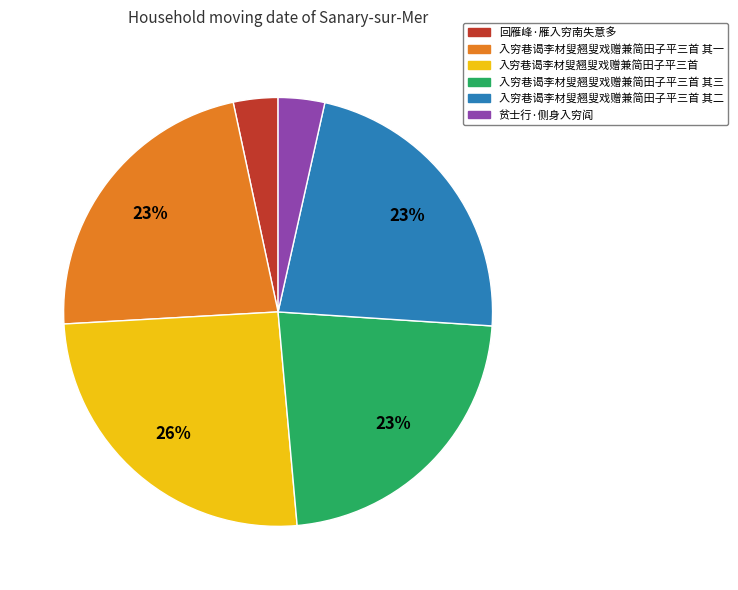

How many segments does this pie chart have?

6